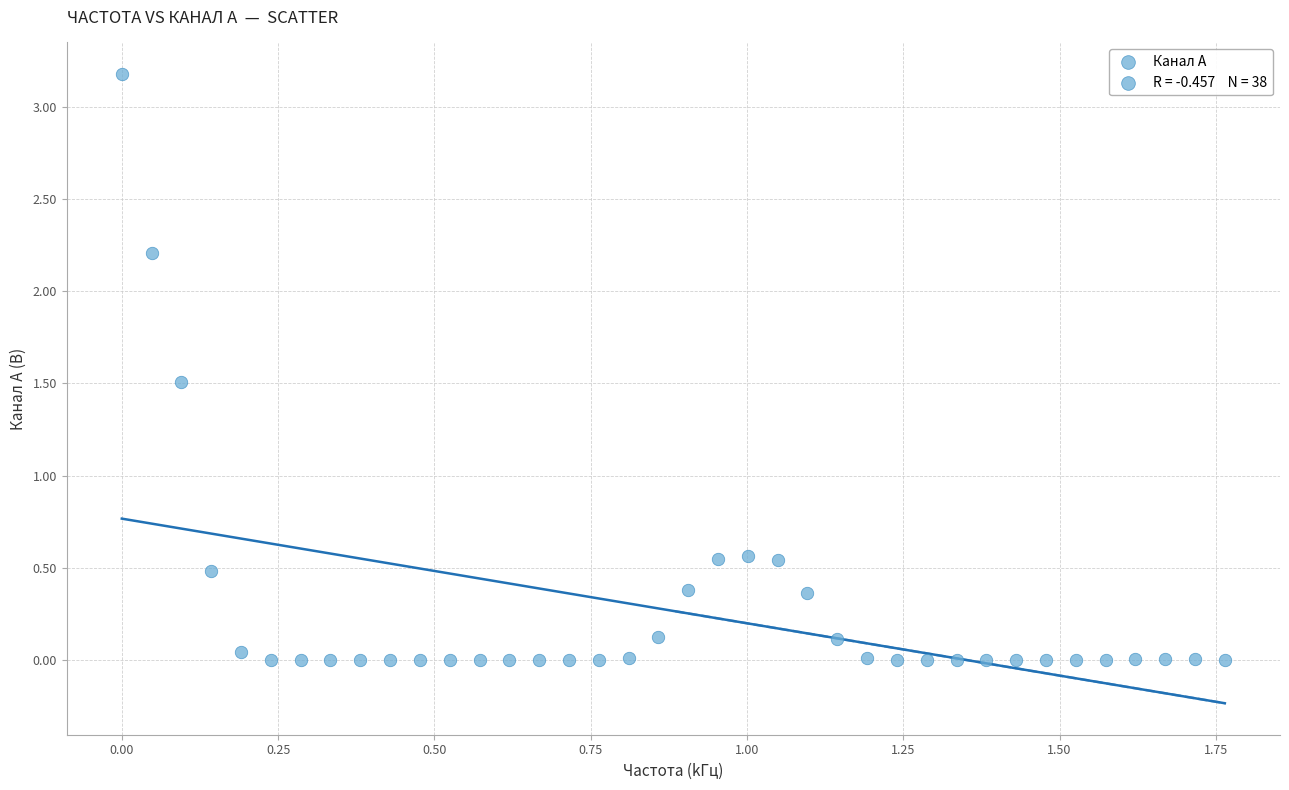

What is the range of X values (max minus min)?

1.8